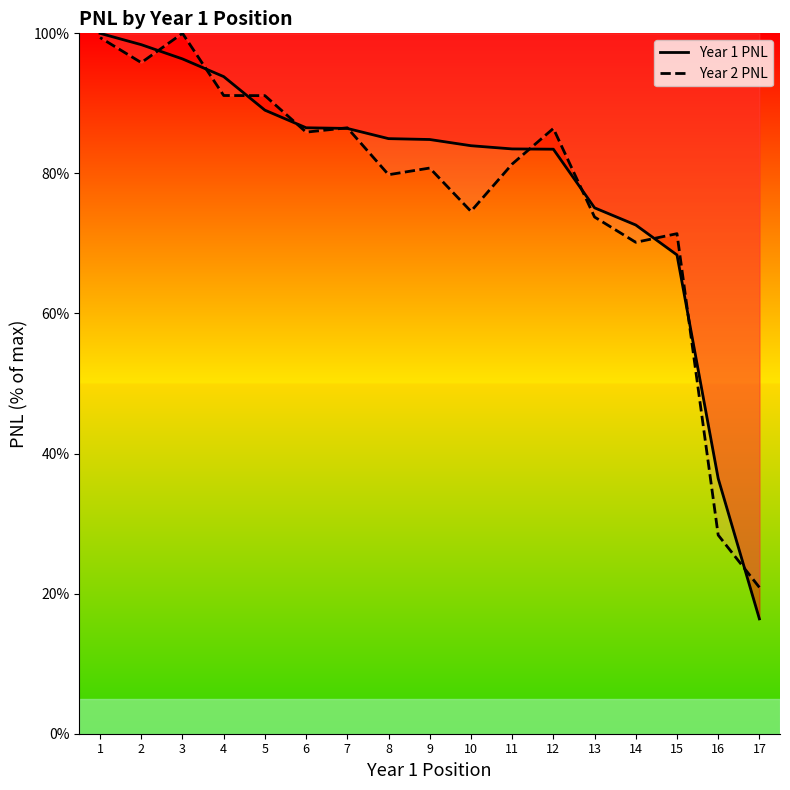

Is the value of Year 2 PNL at 17 greater than the value of Year 1 PNL at 3?

No